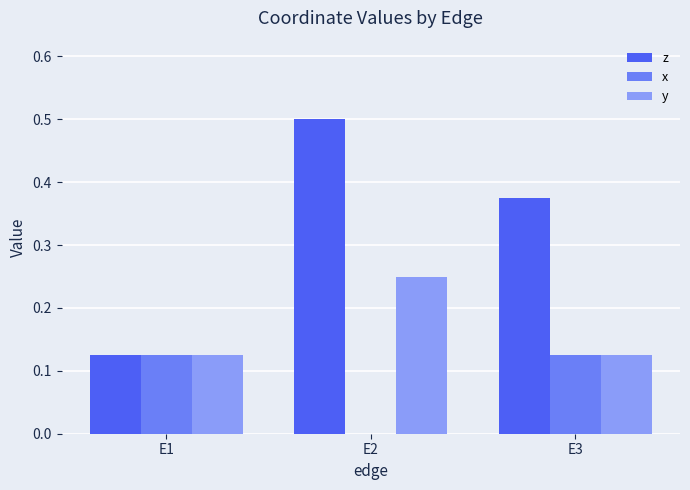

Which series has the largest total across all categories?

z